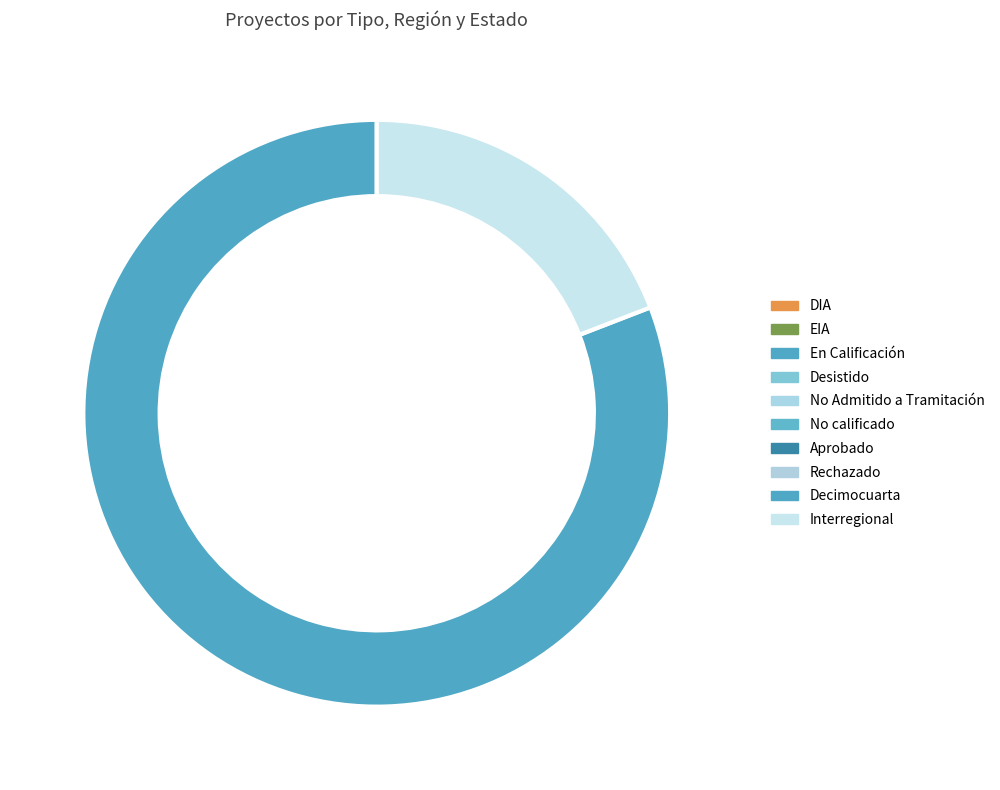

Is No Admitido a Tramitación the majority of the pie?

No